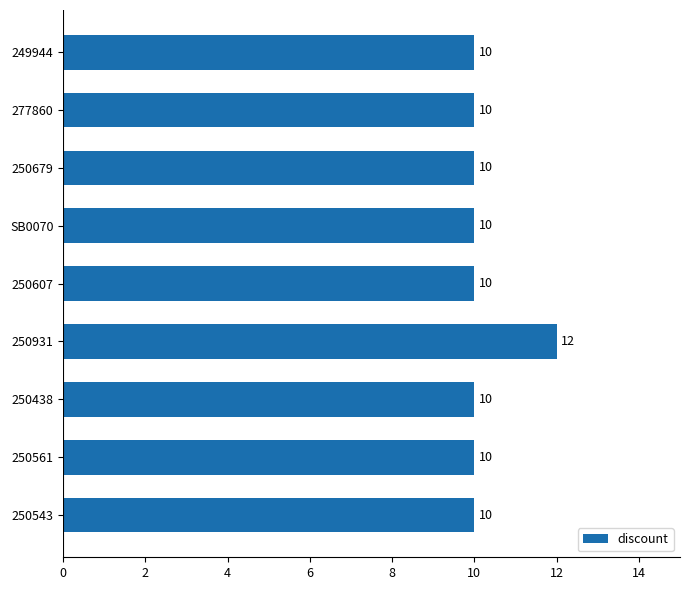

Is it true that the value at 250543 is 18?

False